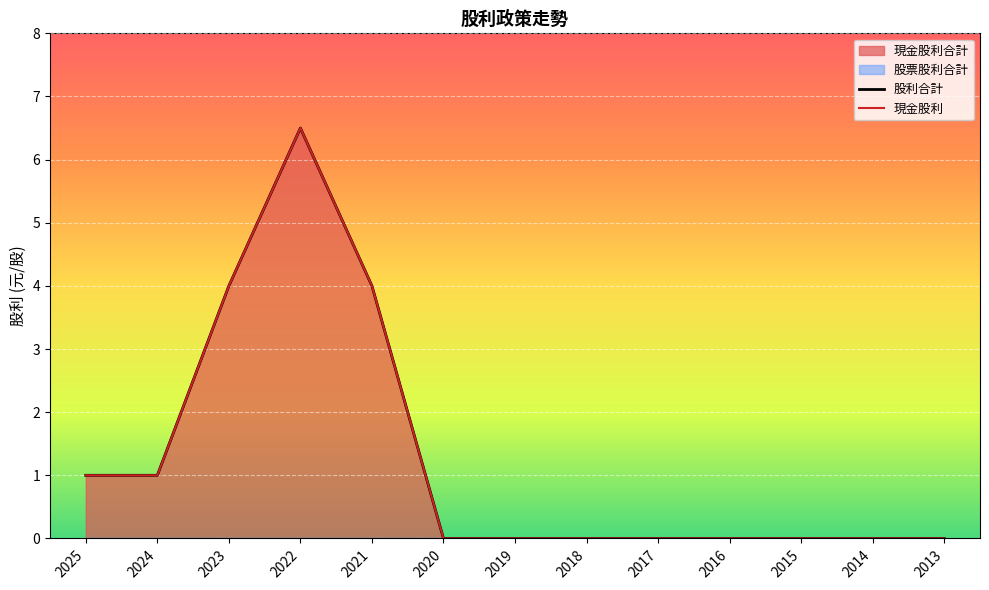

How many data points in 股利合計 are above 0?

5